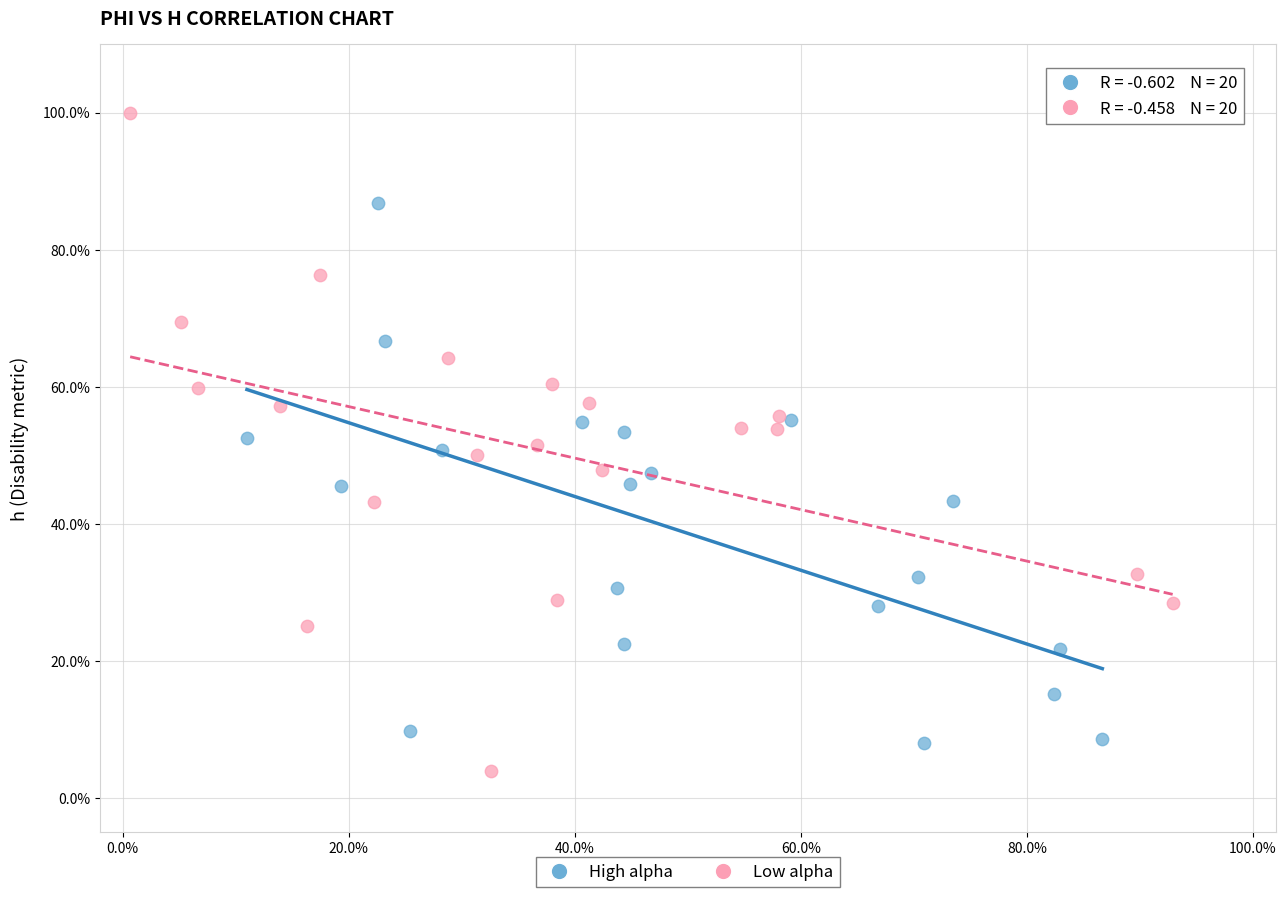

What are all the series names shown in the legend?

High alpha, Low alpha